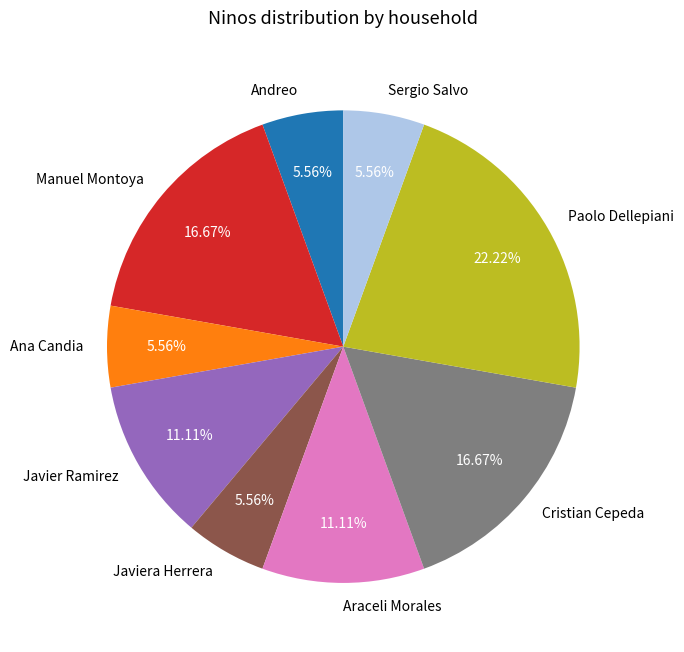

What is the largest slice in the pie chart?

Paolo Dellepiani